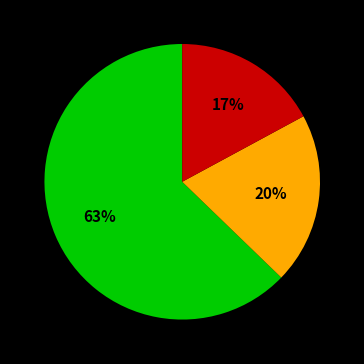

Does any single category account for the majority?

Yes